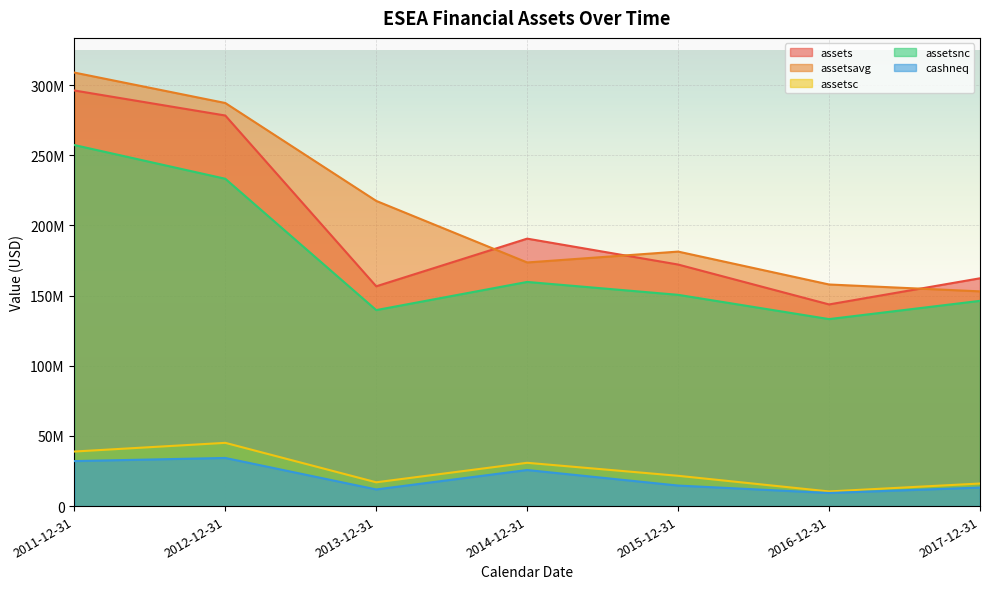

What are all the series names shown in the legend?

assets, assetsavg, assetsc, assetsnc, cashneq